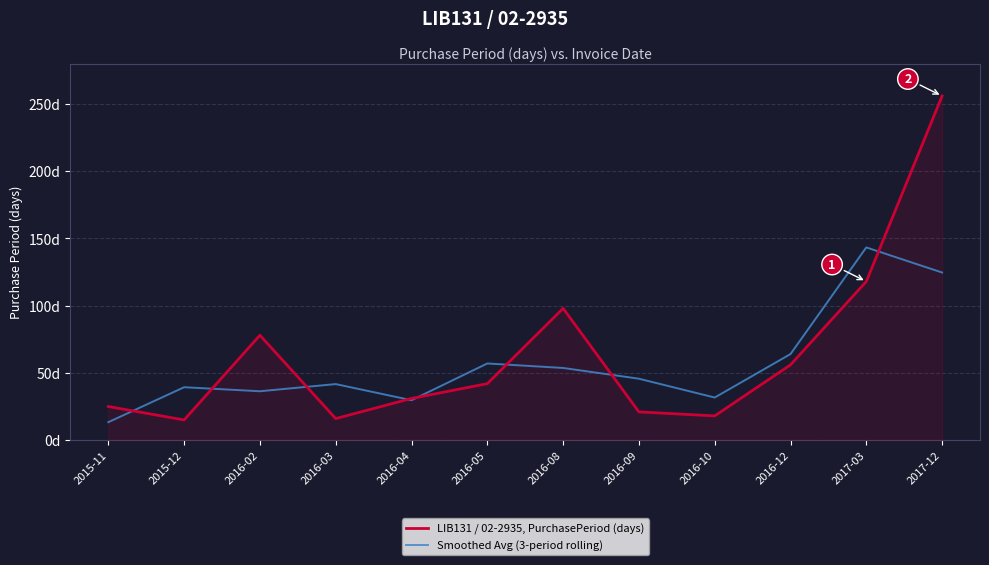

Is this an area chart (filled region under the line)?

Yes